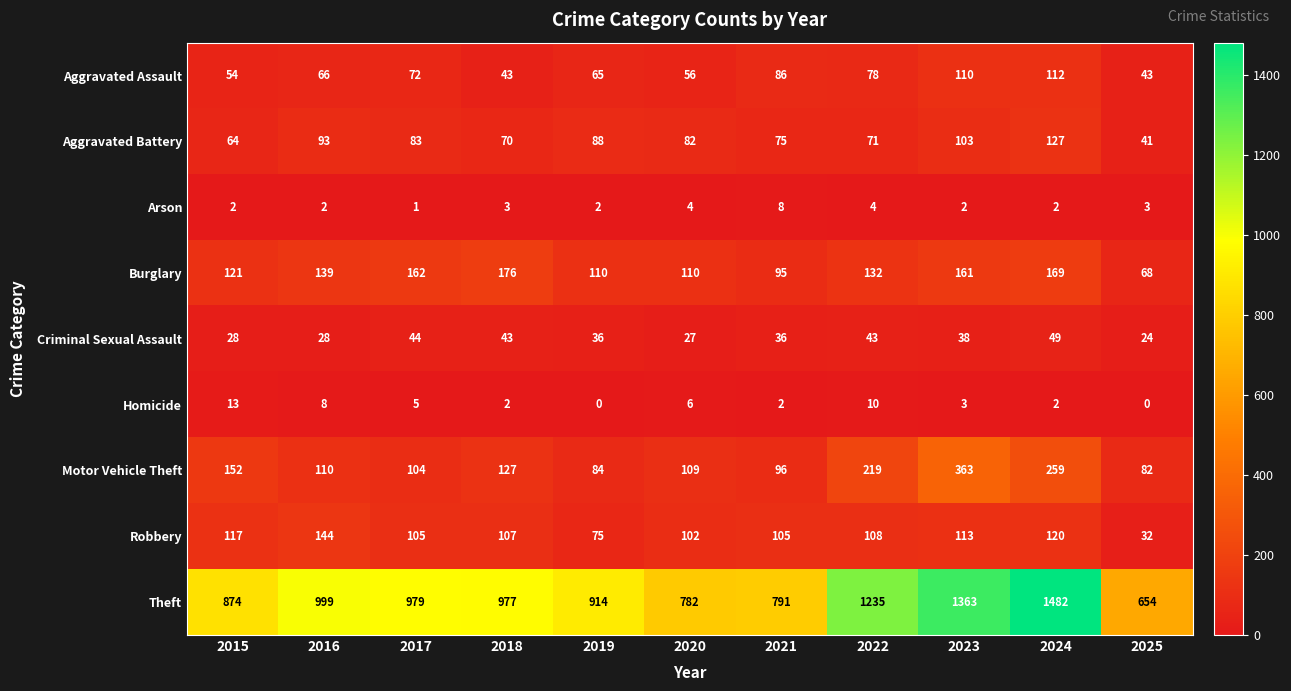

How many Arson values are between 2 and 4?

9